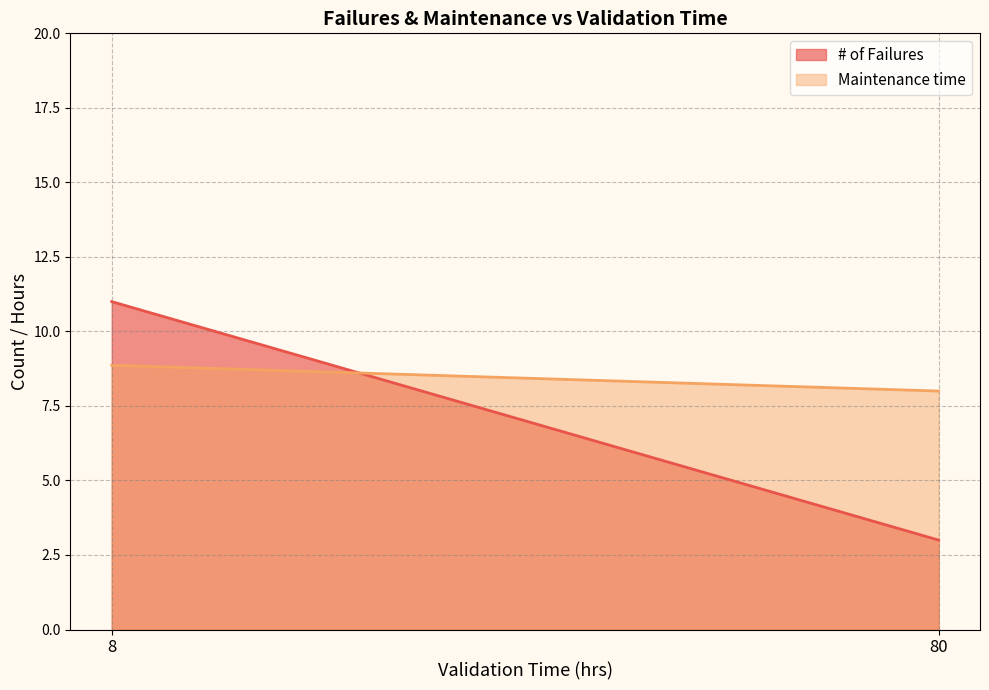

What is the total value across all series at 8?

19.9